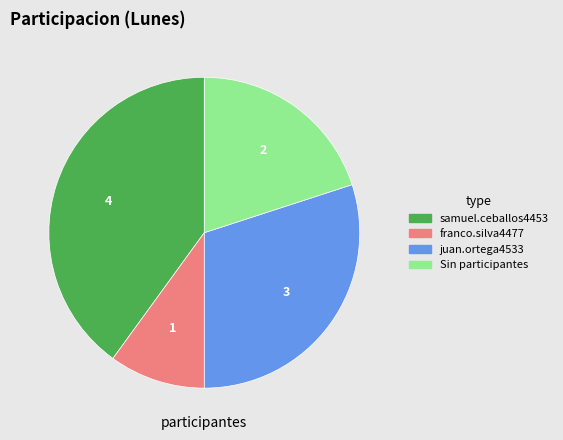

True or false: juan.ortega4533 accounts for 30% of the total.

True